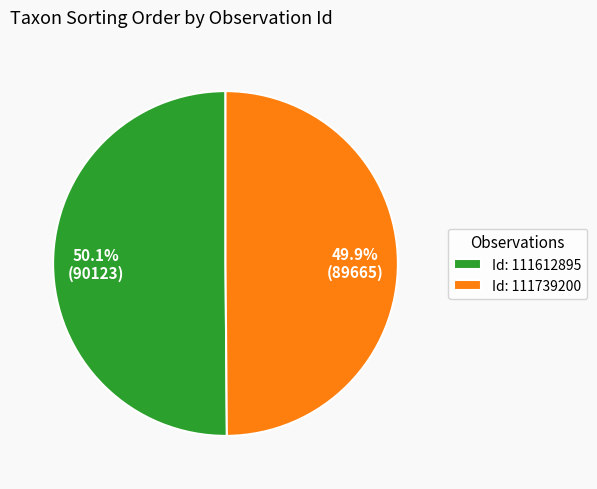

Does any single category account for the majority?

Yes